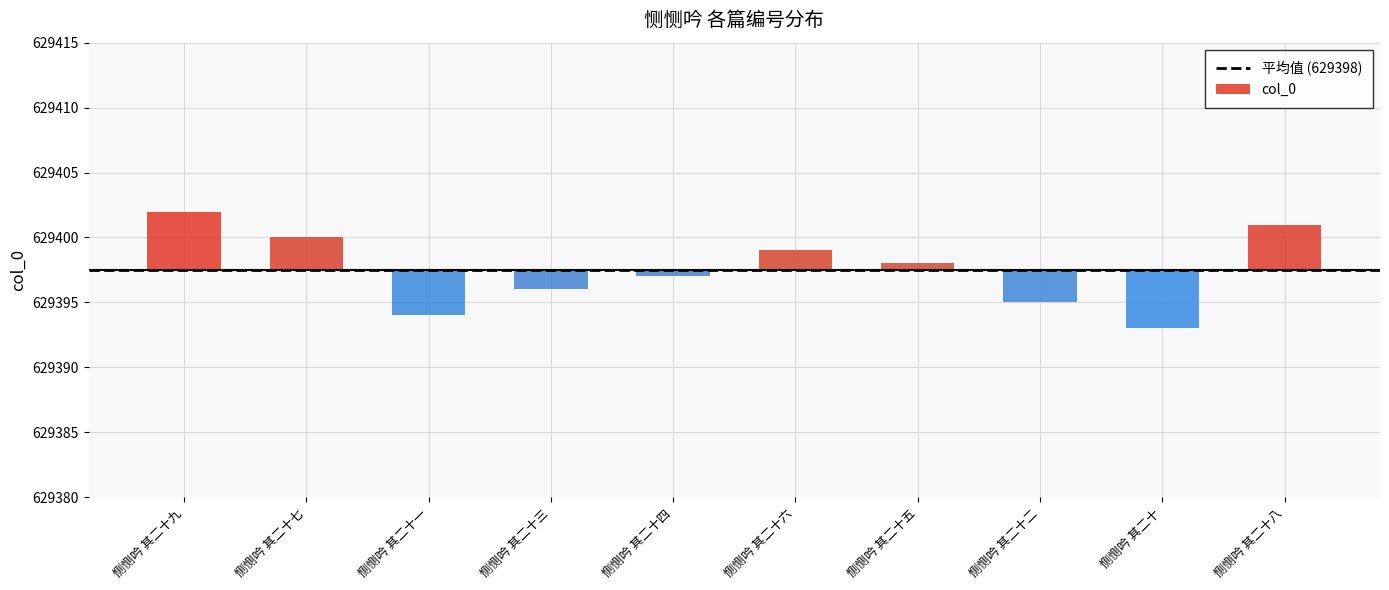

What is the difference between the values at 恻恻吟 其二十一 and 恻恻吟 其二十?

1.0